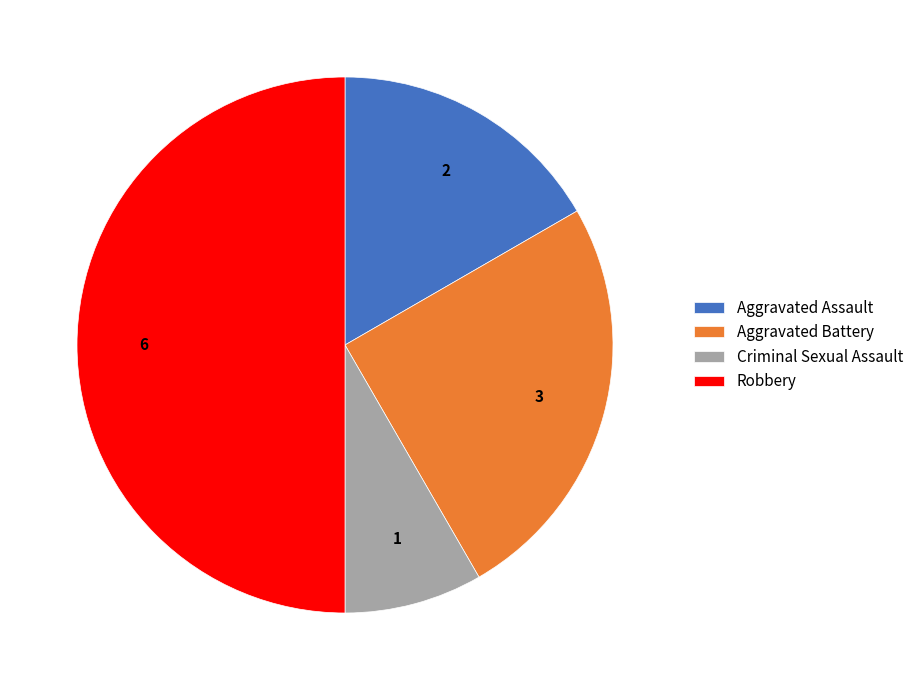

Which category has the biggest portion of the pie?

Robbery